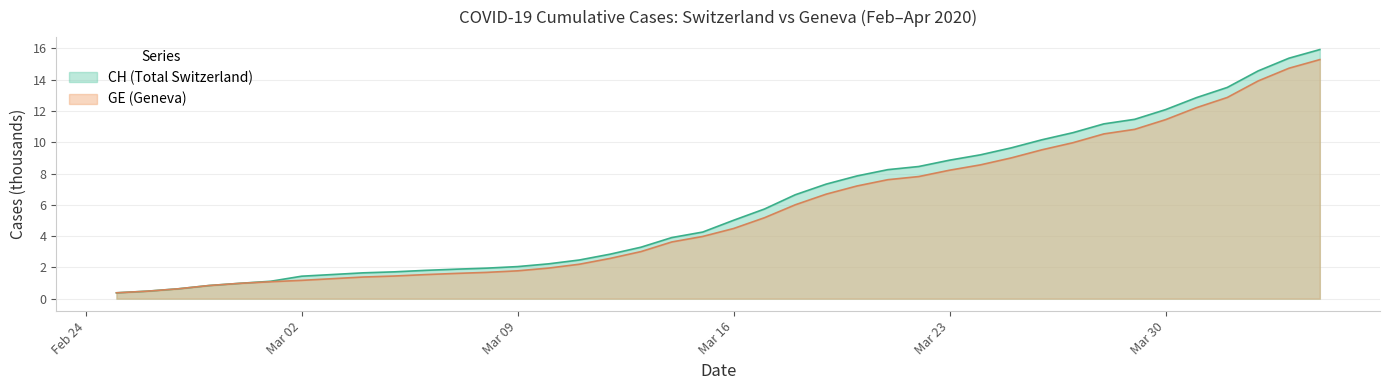

Reading right to left, extract all data points from this chart.

CH: 15.9	15.4	14.6	13.5	12.9	12.1	11.5	11.2	10.6	10.2	9.6	9.2	8.9	8.4	8.2	7.8	7.3	6.6	5.7	5.0	4.3	3.9	3.3	2.8	2.5	2.2	2.1	2.0	1.9	1.8	1.7	1.7	1.5	1.4	1.1	1.0	0.8	0.6	0.5	0.4
GE: 15.3	14.7	13.9	12.9	12.2	11.4	10.8	10.5	10.0	9.5	9.0	8.6	8.2	7.8	7.6	7.2	6.7	6.0	5.2	4.5	4.0	3.6	3.0	2.6	2.2	2.0	1.8	1.7	1.6	1.5	1.4	1.4	1.3	1.2	1.1	1.0	0.8	0.6	0.5	0.4